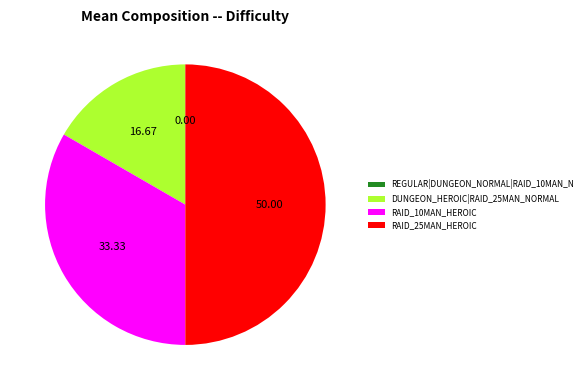

Is DUNGEON_HEROIC|RAID_25MAN_NORMAL the majority of the pie?

No